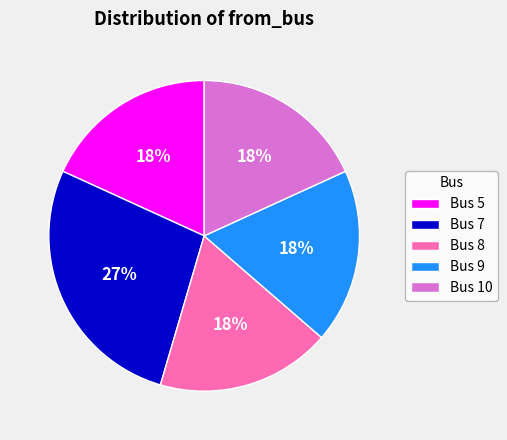

Is the sum of Bus 9 and Bus 8 greater than half?

No